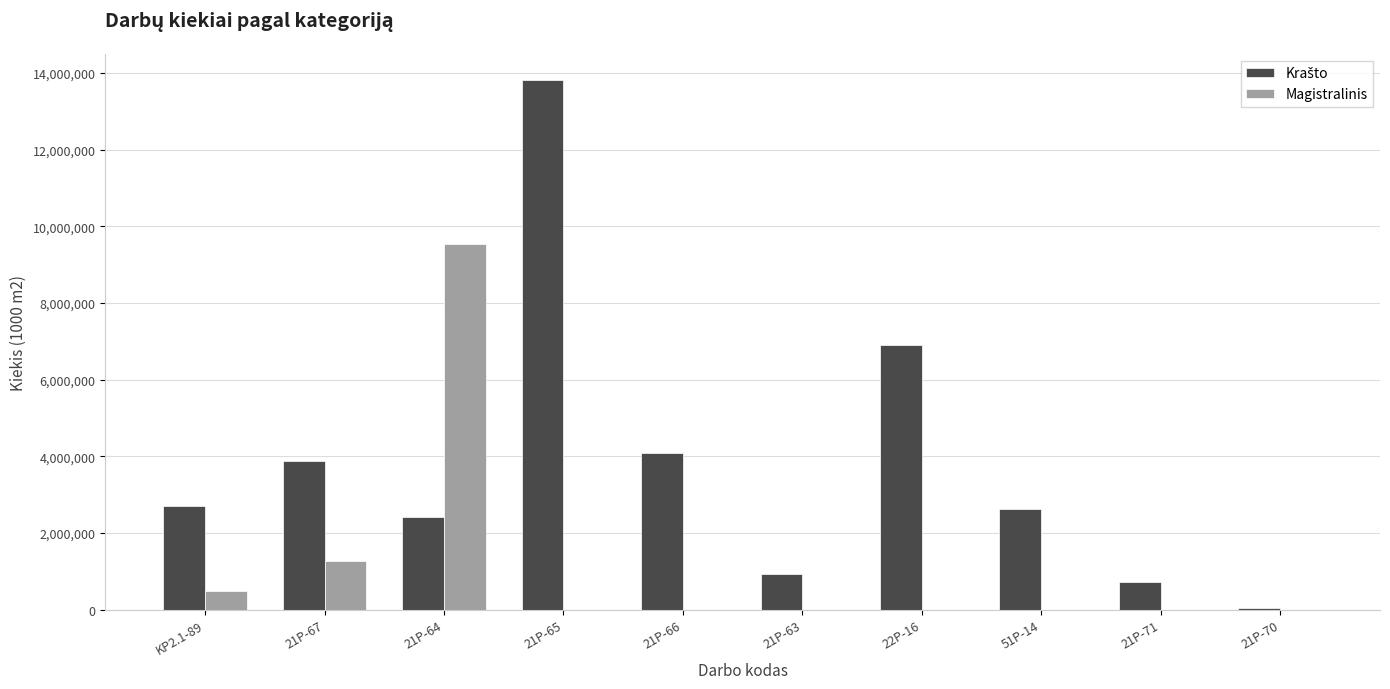

What is the sum of all Magistralinis values?

11277284.5